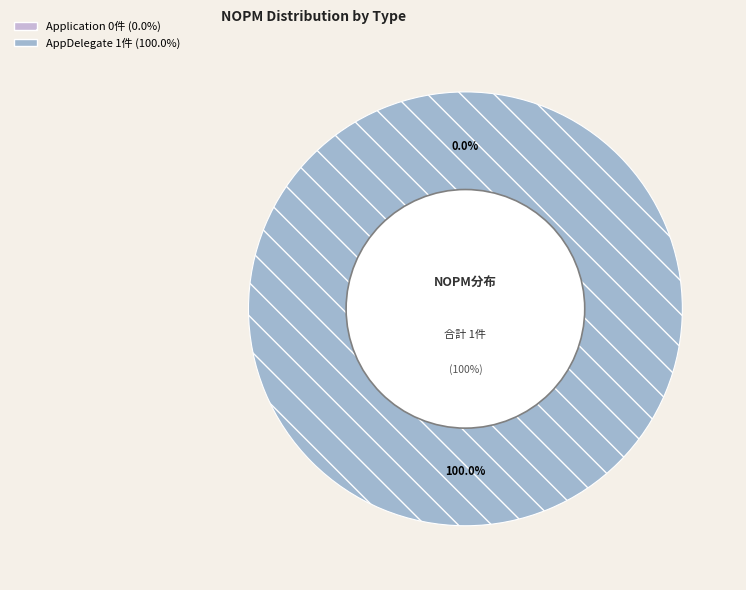

Rank the categories by value from lowest to highest.

Application, AppDelegate